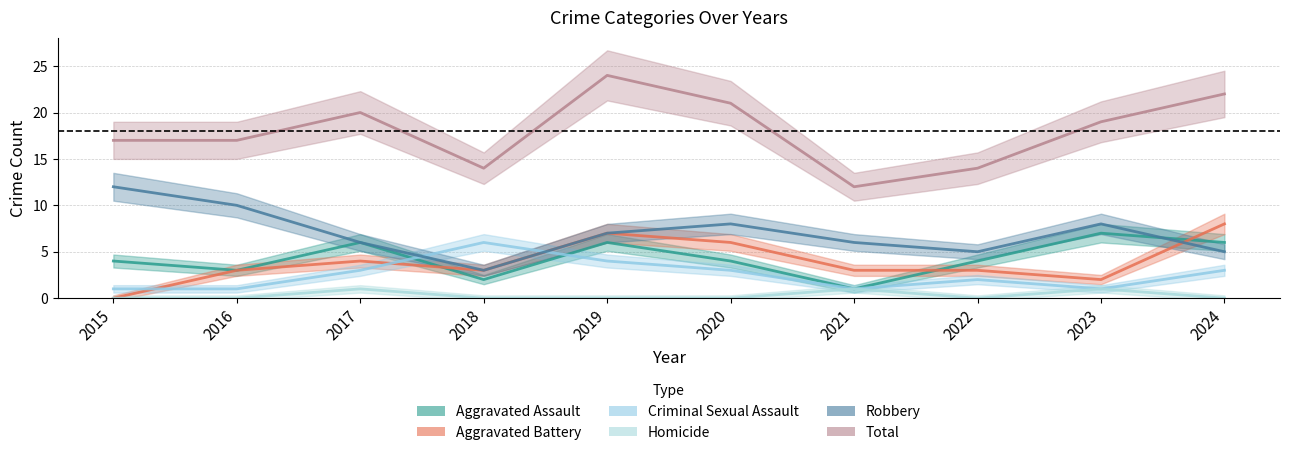

What is the average value of the Robbery series?

7